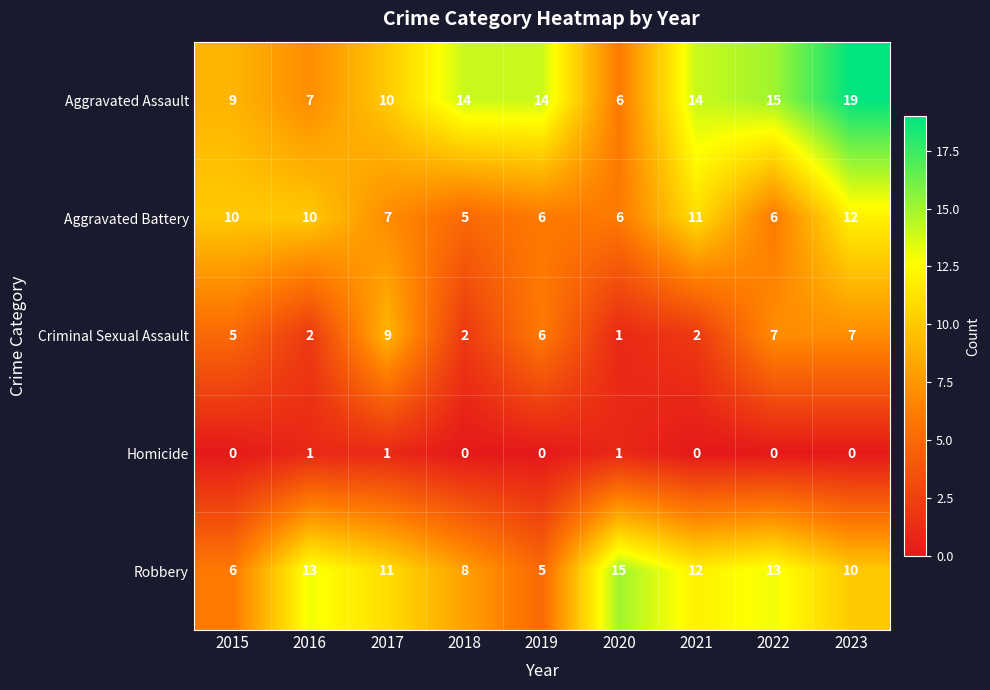

What is the difference between the highest and lowest values at 2022?

15